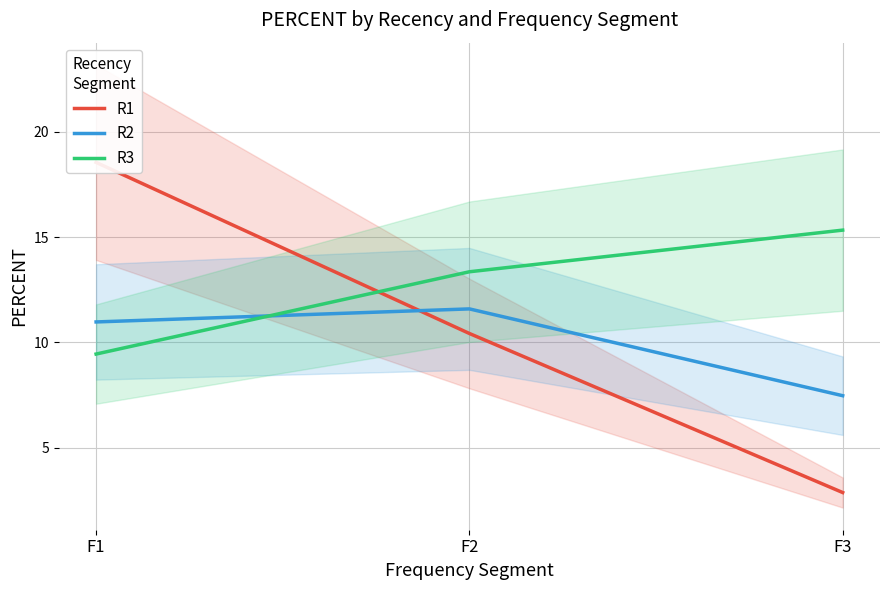

How many lines are shown in the chart?

3